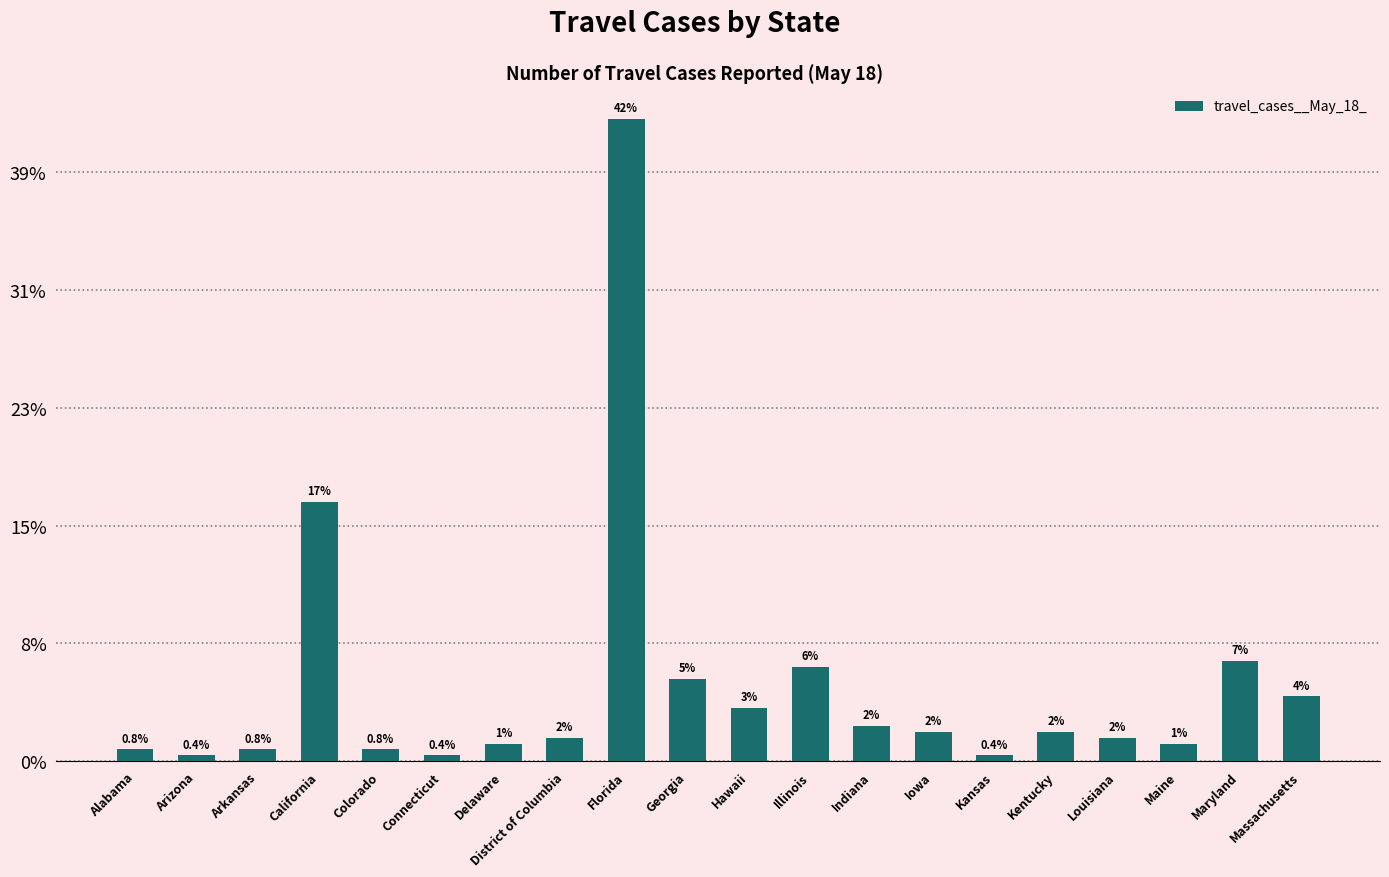

Rank the categories by value from lowest to highest.

Arizona, Connecticut, Kansas, Alabama, Arkansas, Colorado, Delaware, Maine, District of Columbia, Louisiana, Iowa, Kentucky, Indiana, Hawaii, Massachusetts, Georgia, Illinois, Maryland, California, Florida